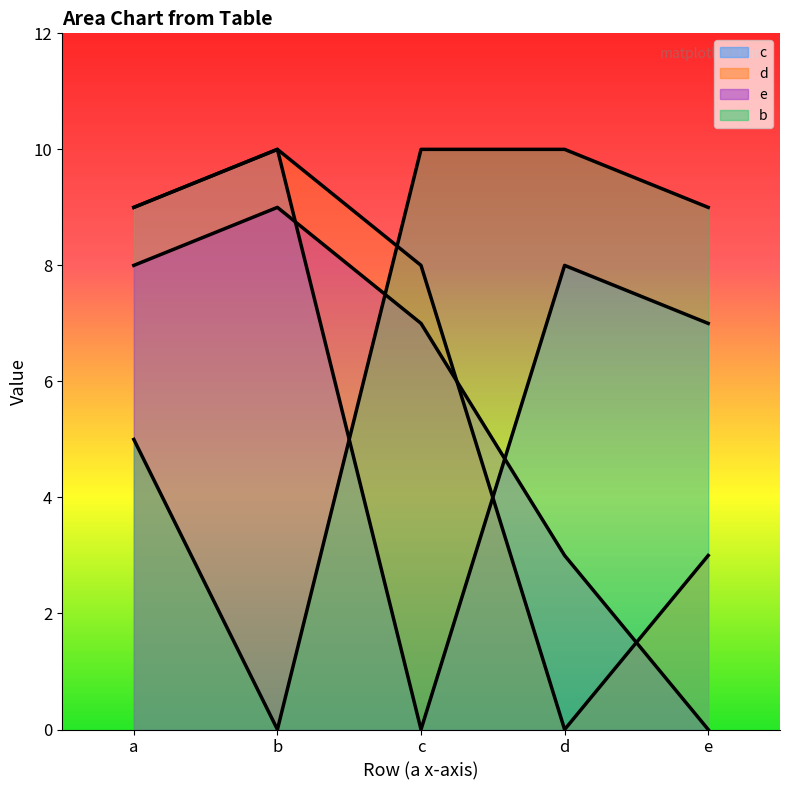

Where is d nearest to the value 5?

e